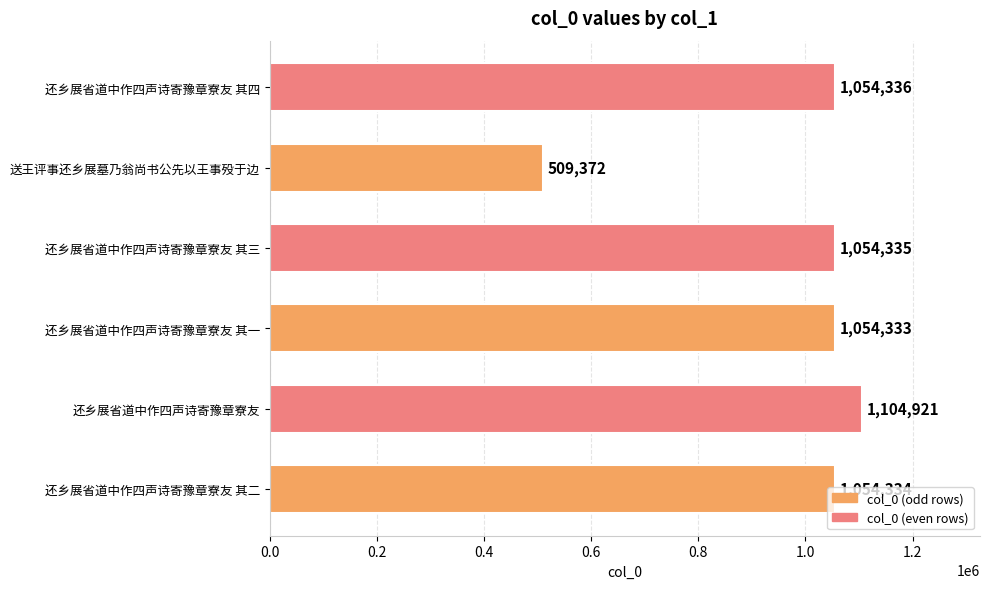

The value at 还乡展省道中作四声诗寄豫章寮友 其一 is 447572. True or false?

False